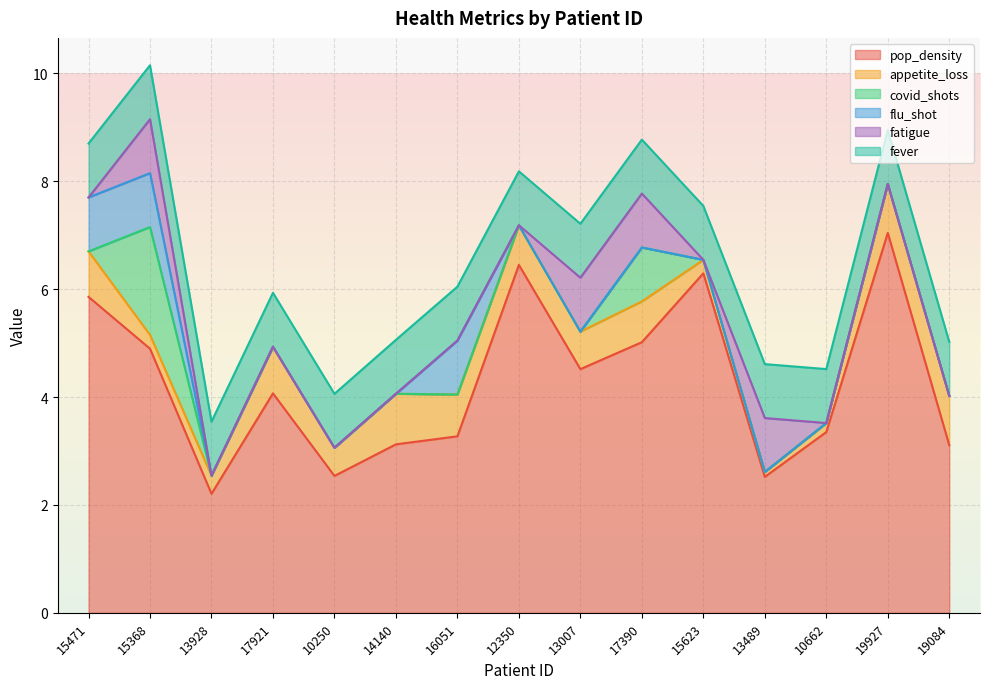

The value of pop_density at 17921 is 6.6. True or false?

False